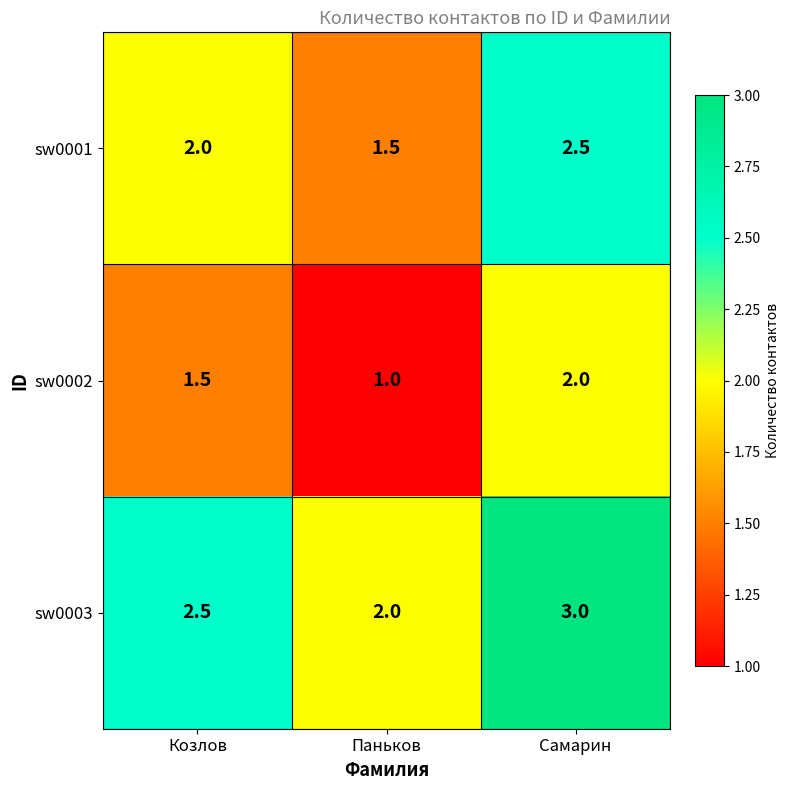

Rank the series by their average value, from highest to lowest.

sw0003, sw0001, sw0002